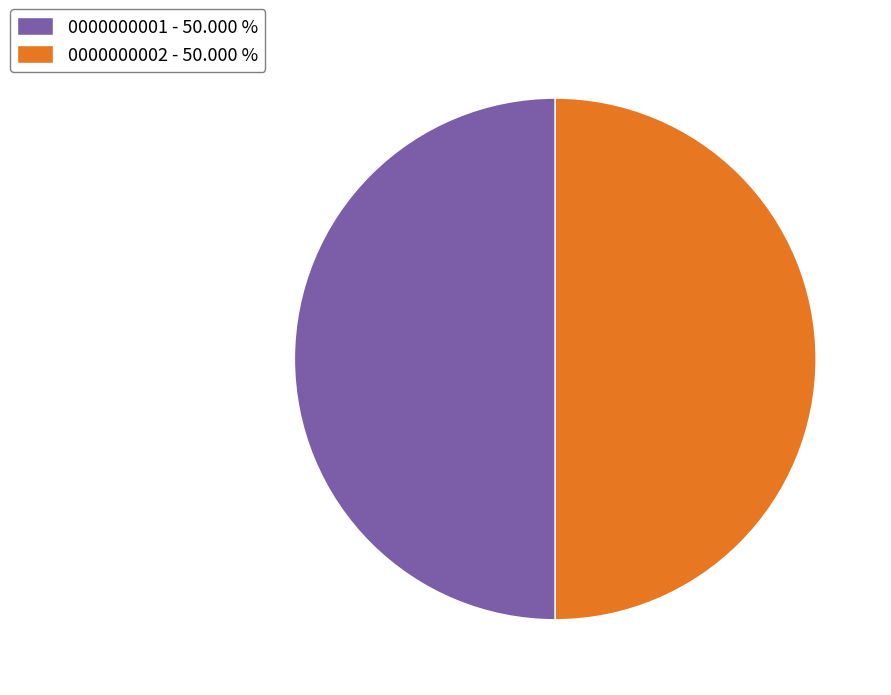

Do 0000000001 - 50.000 % and 0000000002 - 50.000 % together represent more than half of the pie?

Yes